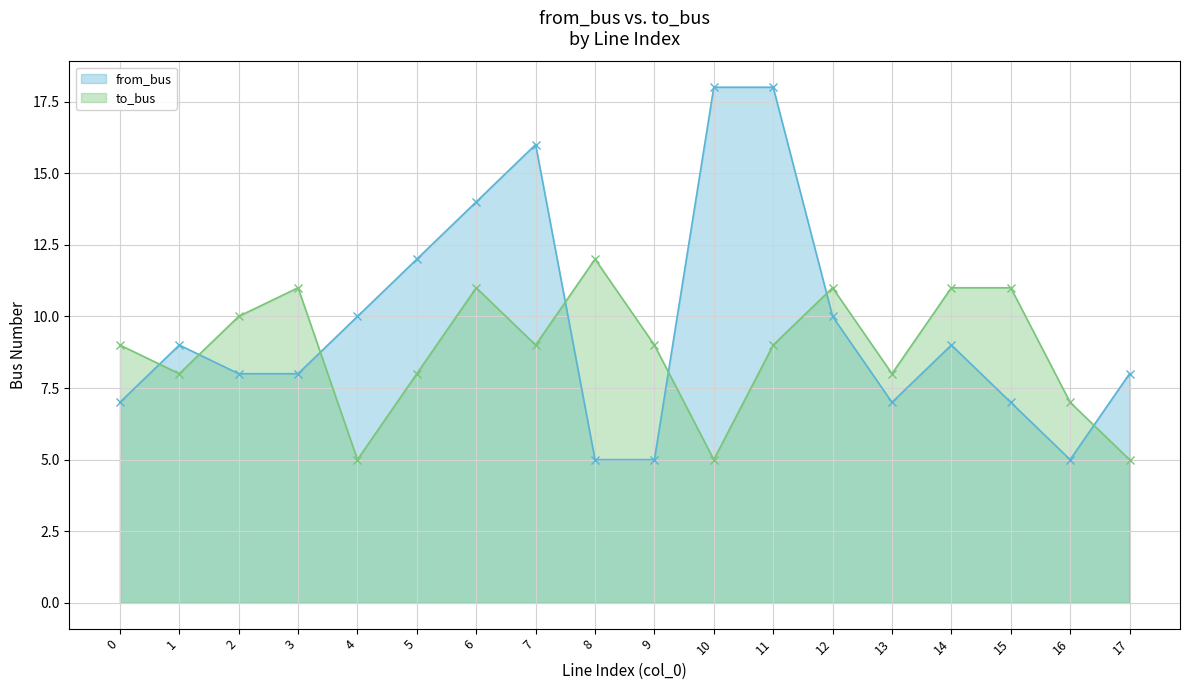

What are all the series names shown in the legend?

from_bus, to_bus